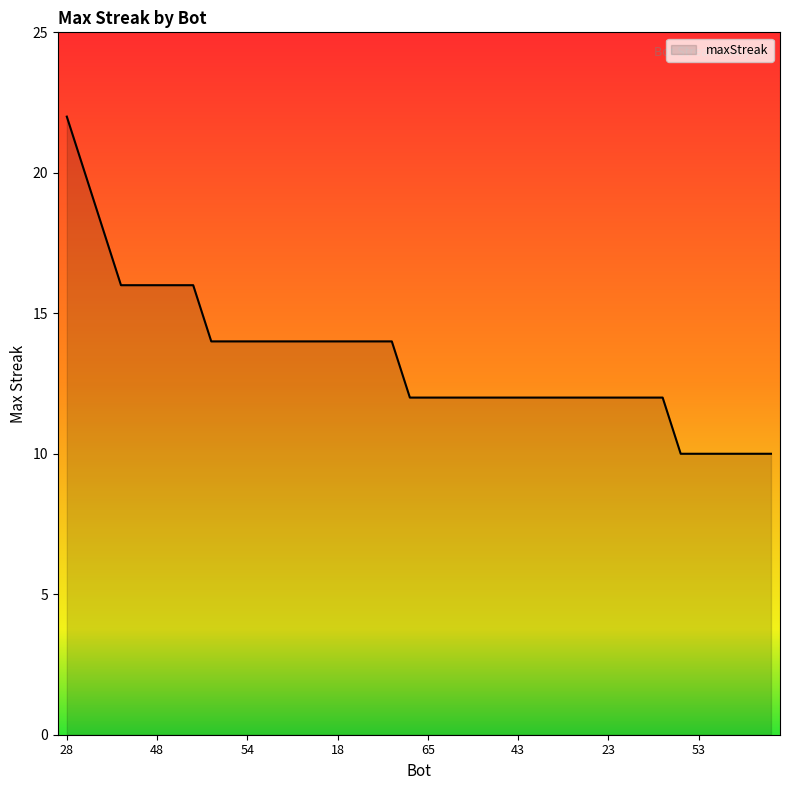

Does the chart have visible grid lines?

No